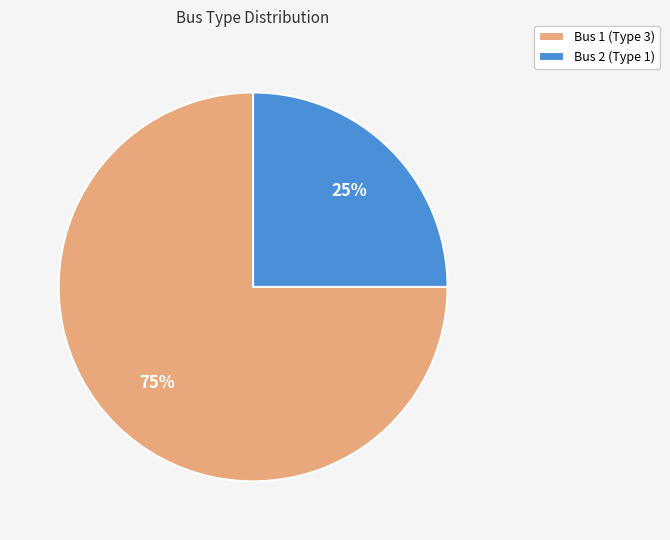

Which slice is the smallest?

Bus 2 (Type 1)